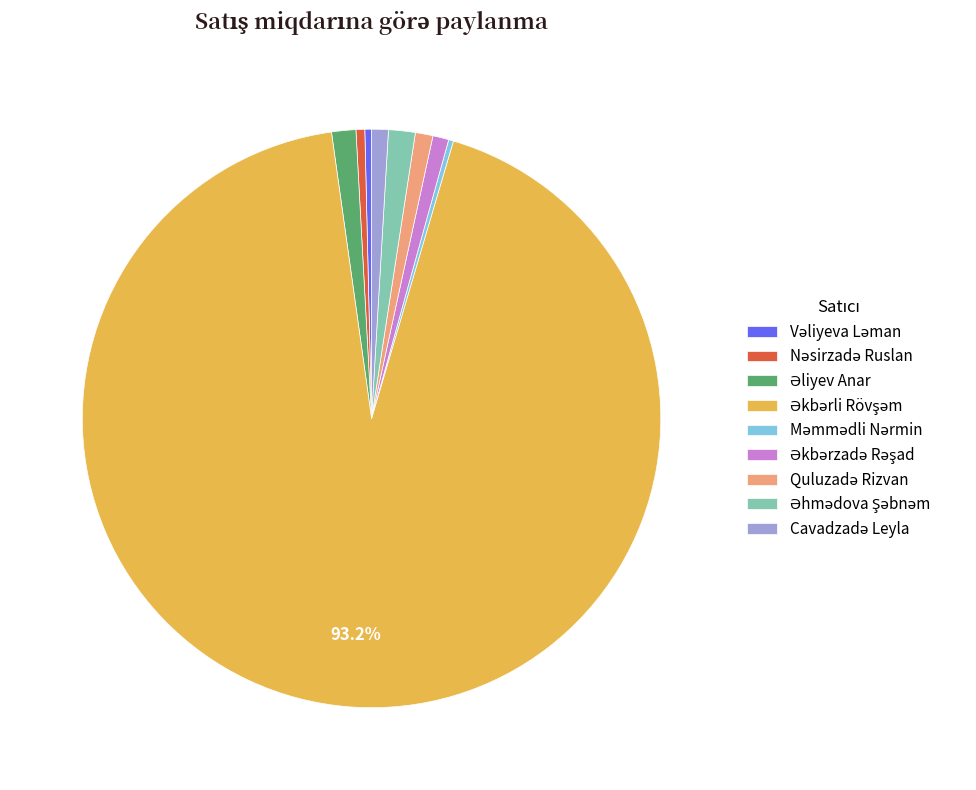

Does any single category account for the majority?

Yes